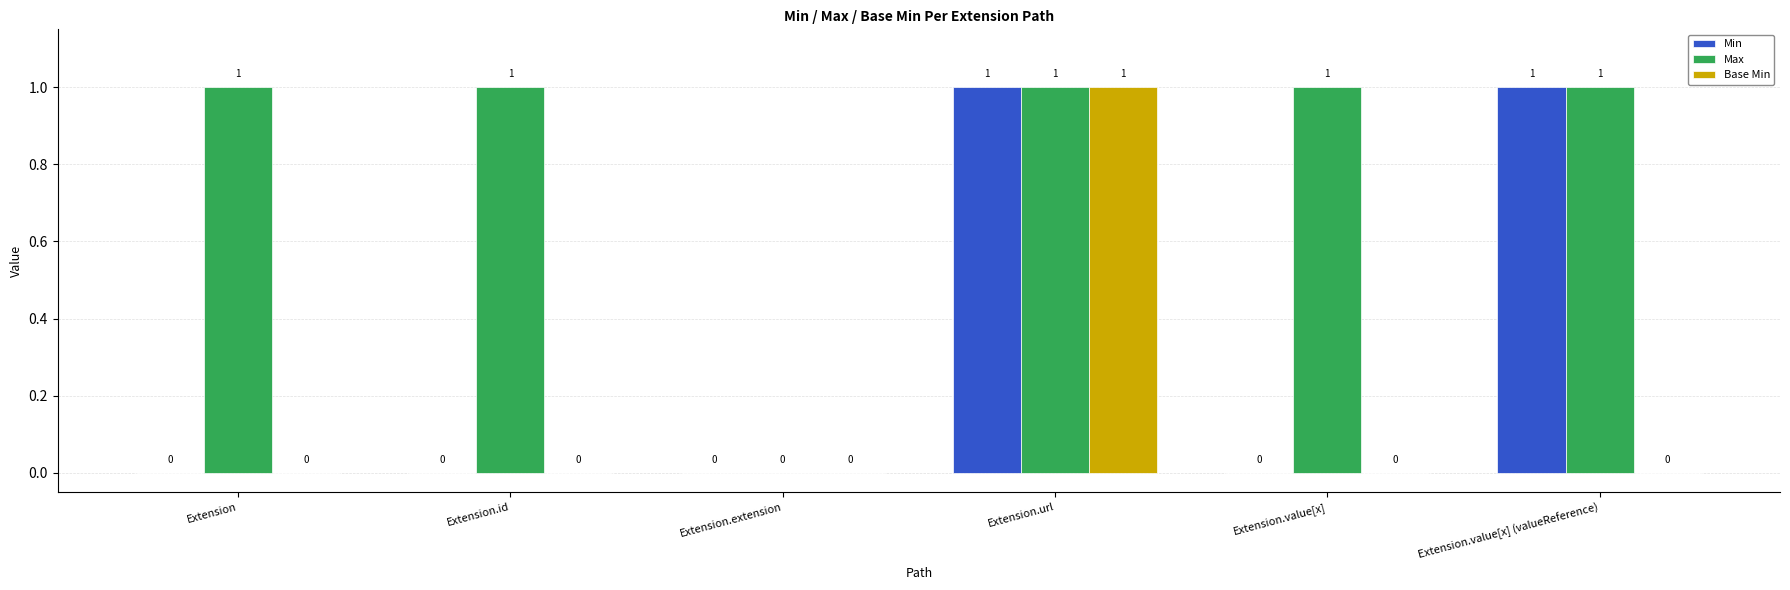

What is the sum of all Max values?

5